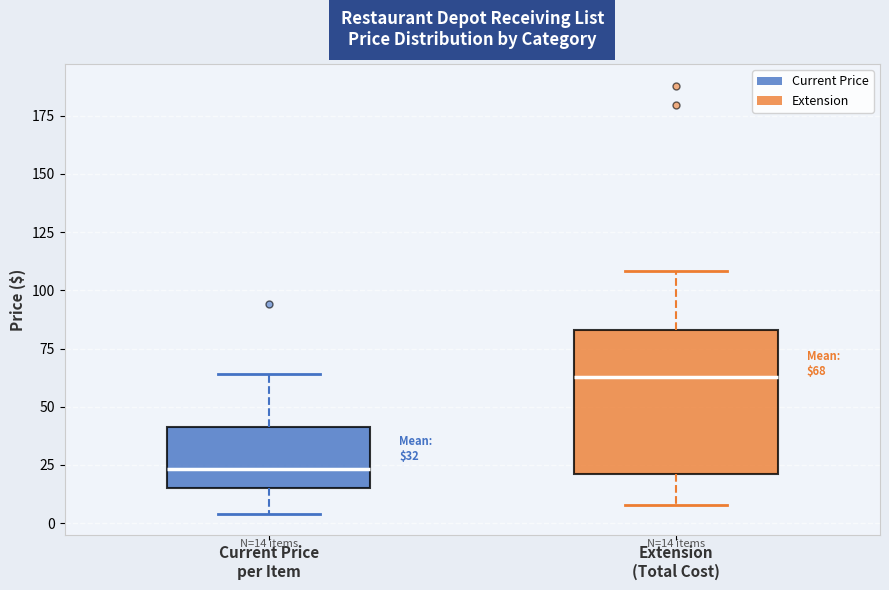

Which box is the tallest, from its lower edge to its upper edge?

Extension (Total Cost)